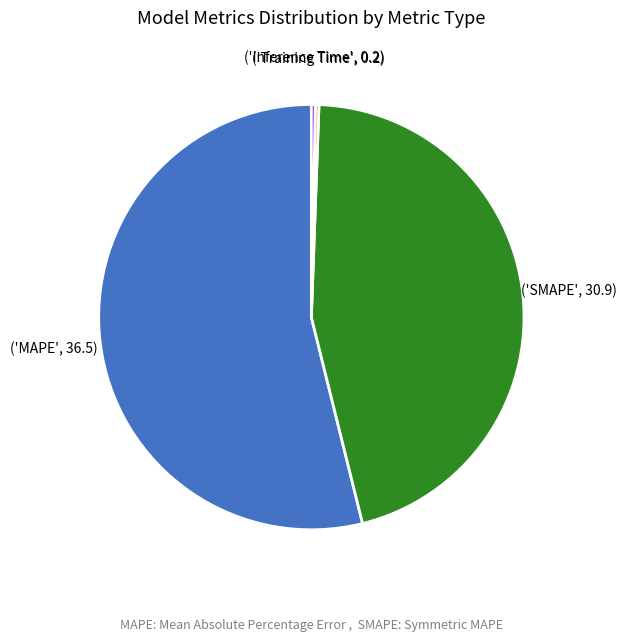

Is there any slice that represents more than half of the pie?

Yes